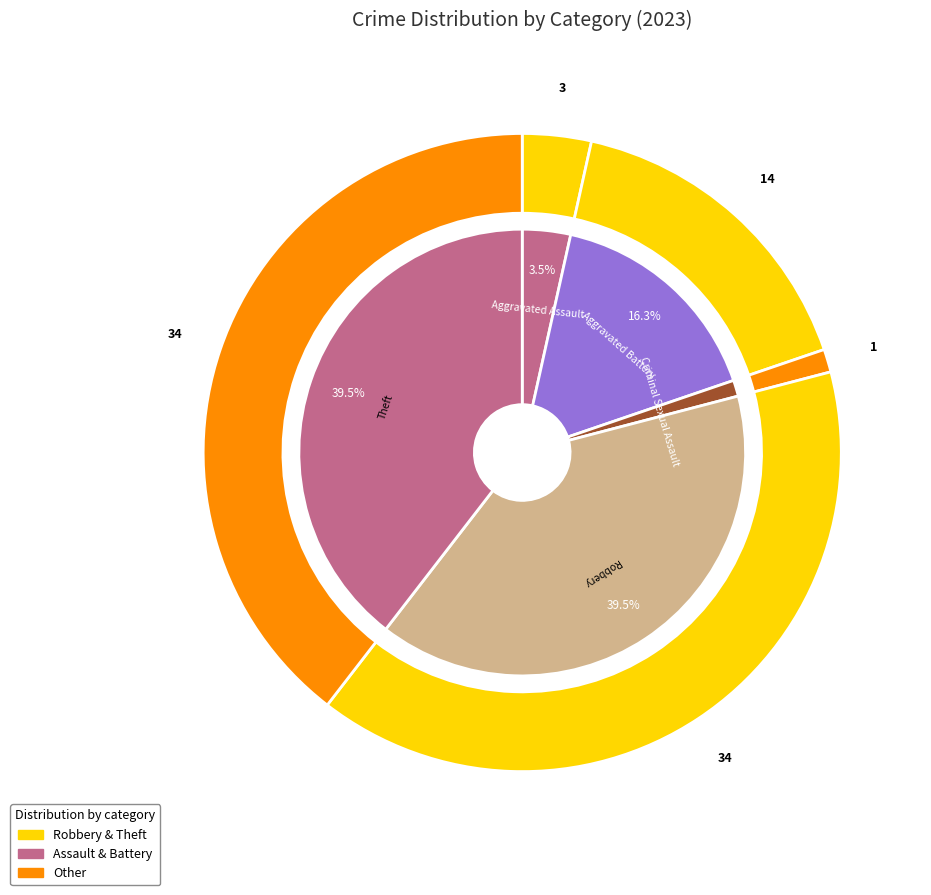

Is Theft the majority of the pie?

No